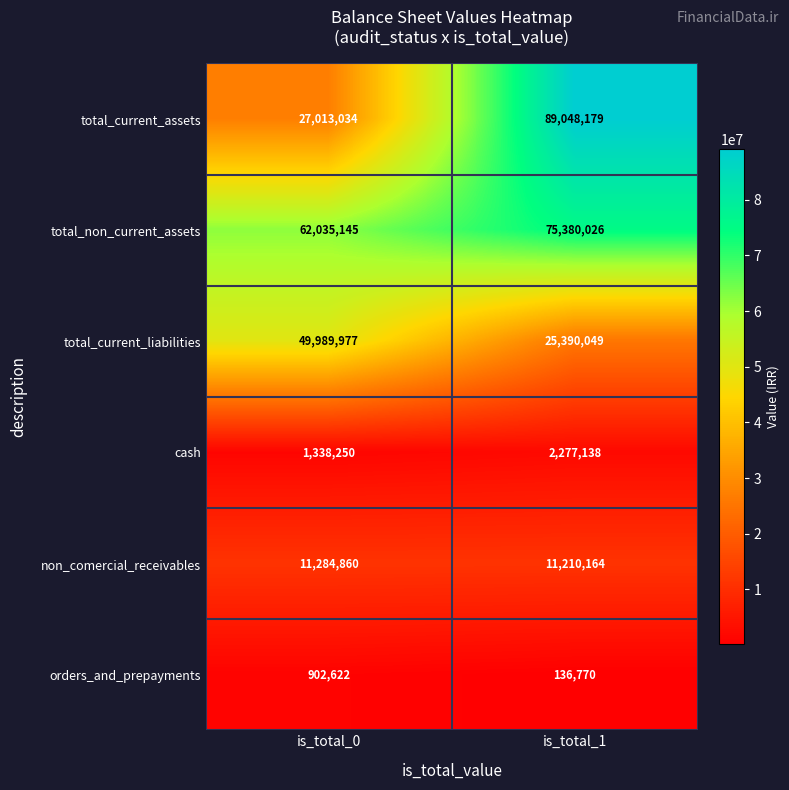

Which series changed the most between is_total_0 and is_total_1?

total_current_assets